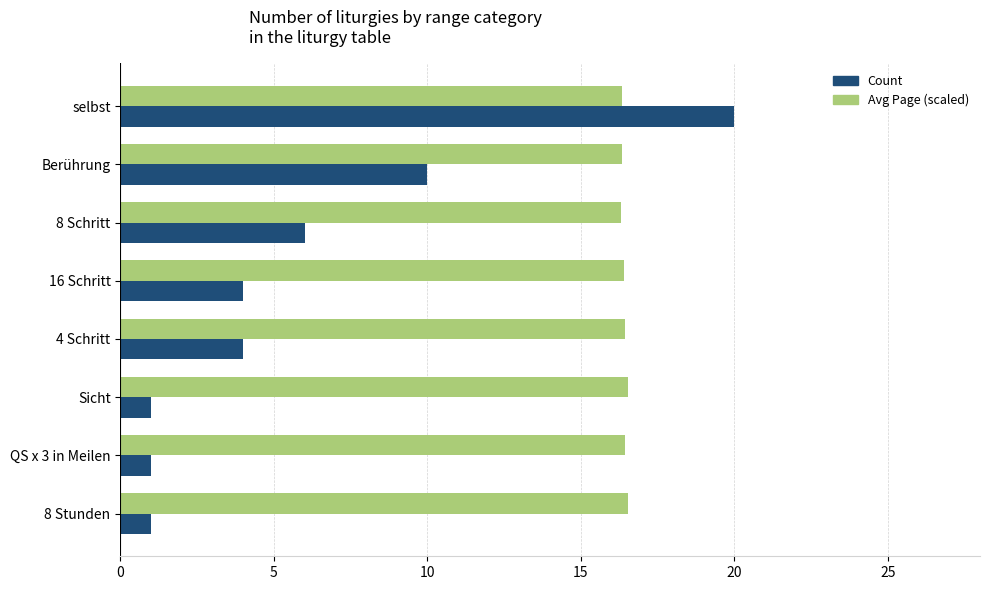

The value of Count at Berührung is 10.0. True or false?

True